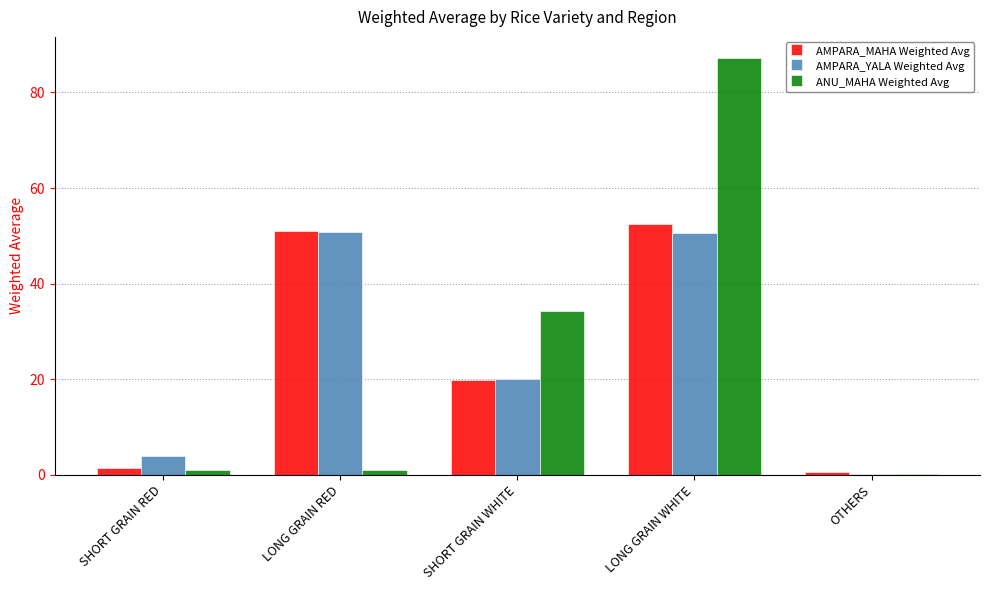

Where is AMPARA_MAHA Weighted Avg nearest to the value 26?

SHORT GRAIN WHITE